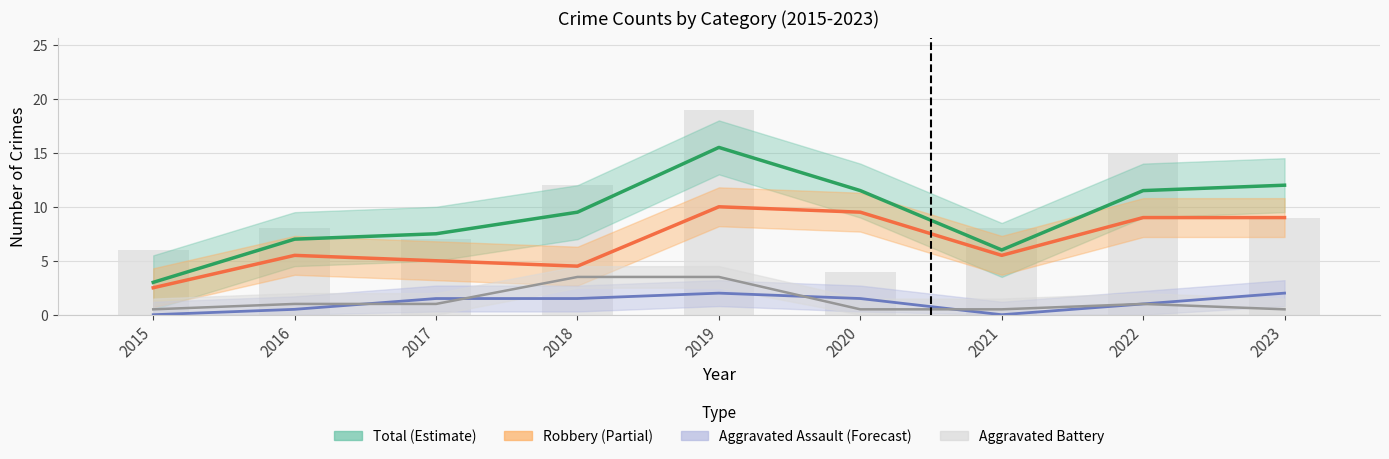

What is the difference between the maximum and minimum values in the Aggravated Battery series?

3.0